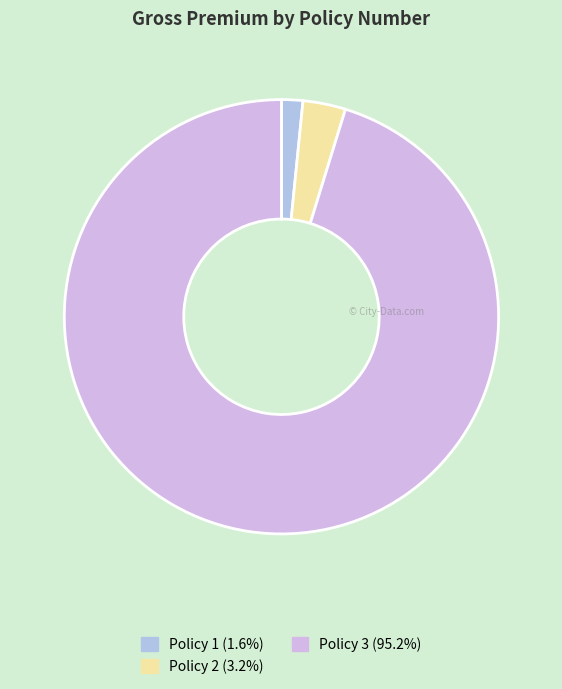

Rank the categories by value from highest to lowest.

Policy 3, Policy 2, Policy 1